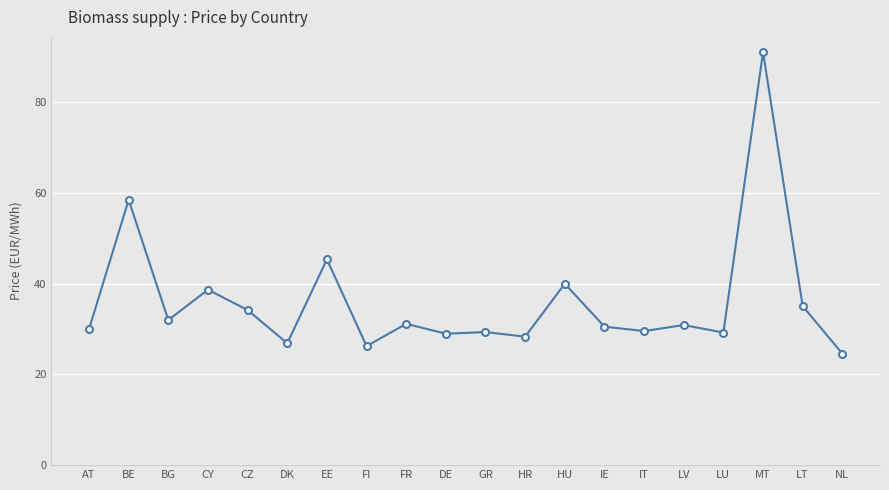

True or false: there are more than 0 points higher than both neighbors.

True